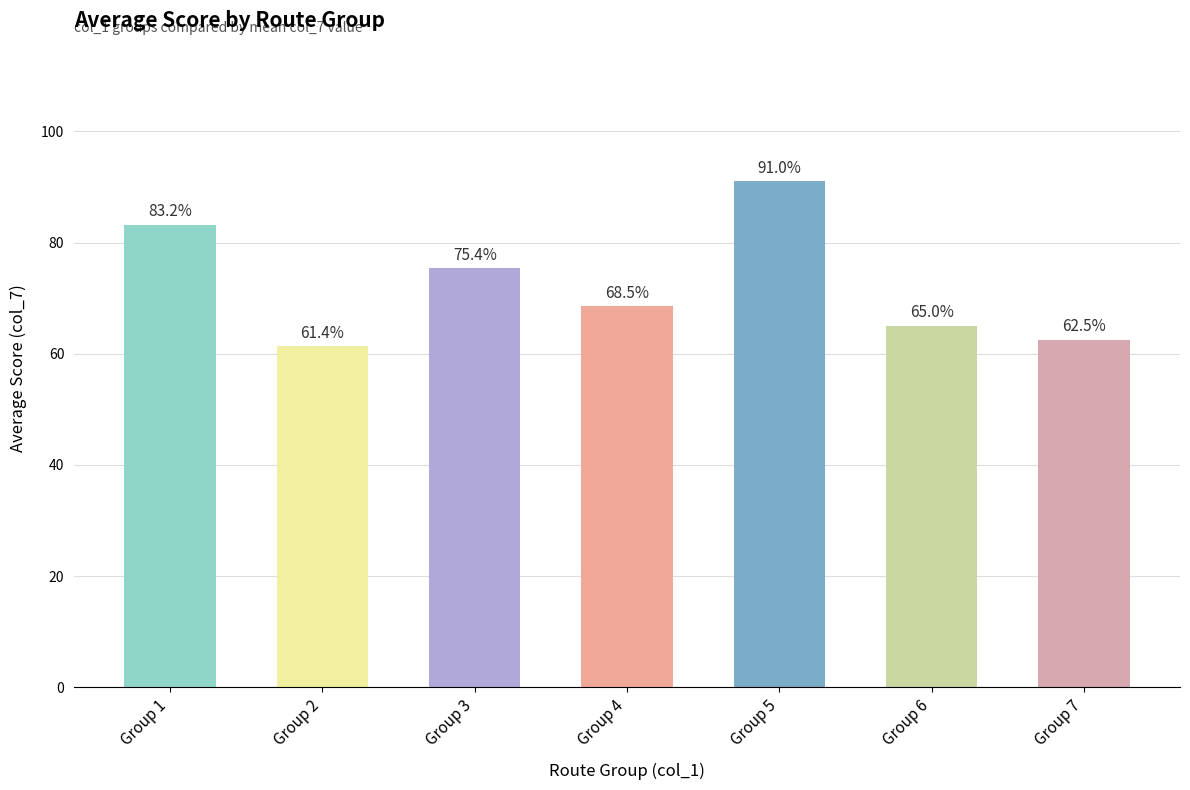

Approximately how many times larger is the value at Group 1 compared to Group 6?

1.3